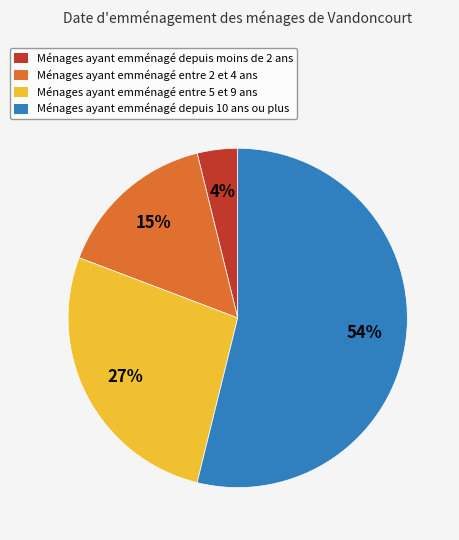

Is it true that Ménages ayant emménagé depuis 10 ans ou plus is 40% of the pie?

False